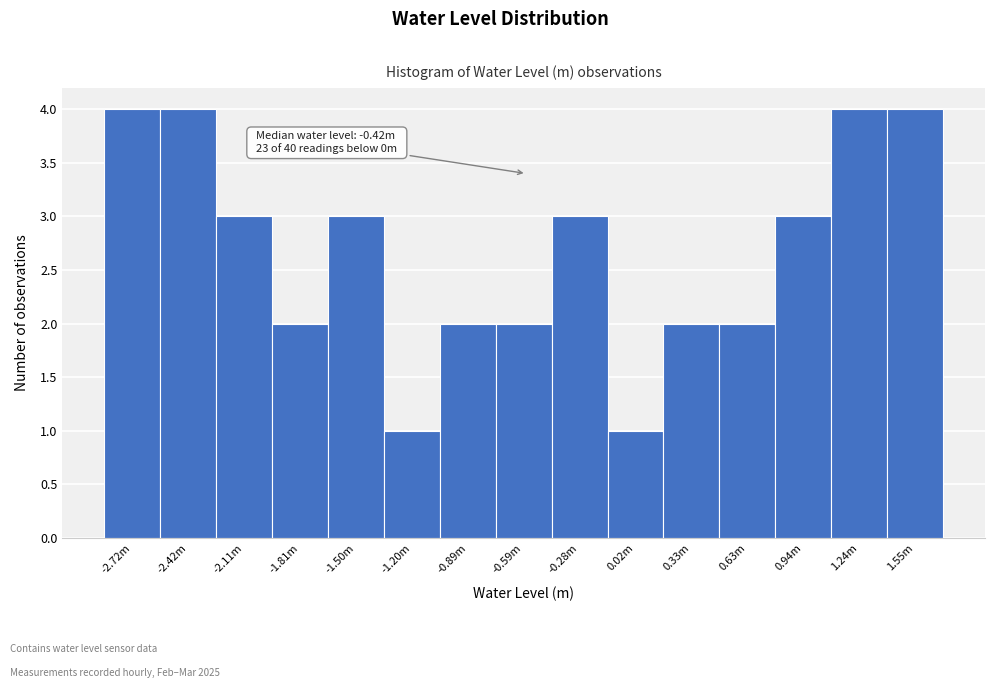

Reading left to right, transcribe all the data shown in this chart.

-2.72m=4	-2.42m=4	-2.11m=3	-1.81m=2	-1.50m=3	-1.20m=1	-0.89m=2	-0.59m=2	-0.28m=3	0.02m=1	0.33m=2	0.63m=2	0.94m=3	1.24m=4	1.55m=4